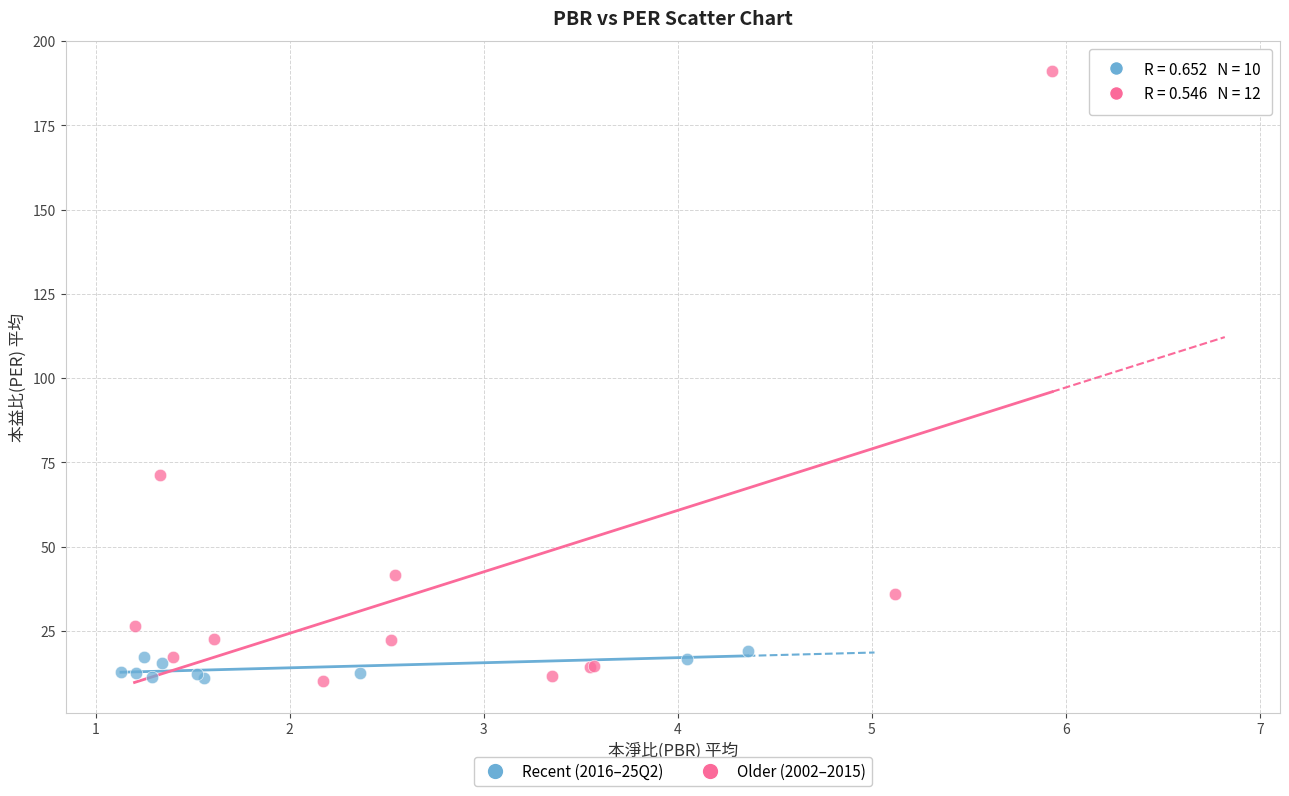

Which series has the largest Y range (max minus min)?

Older (2002–2015)